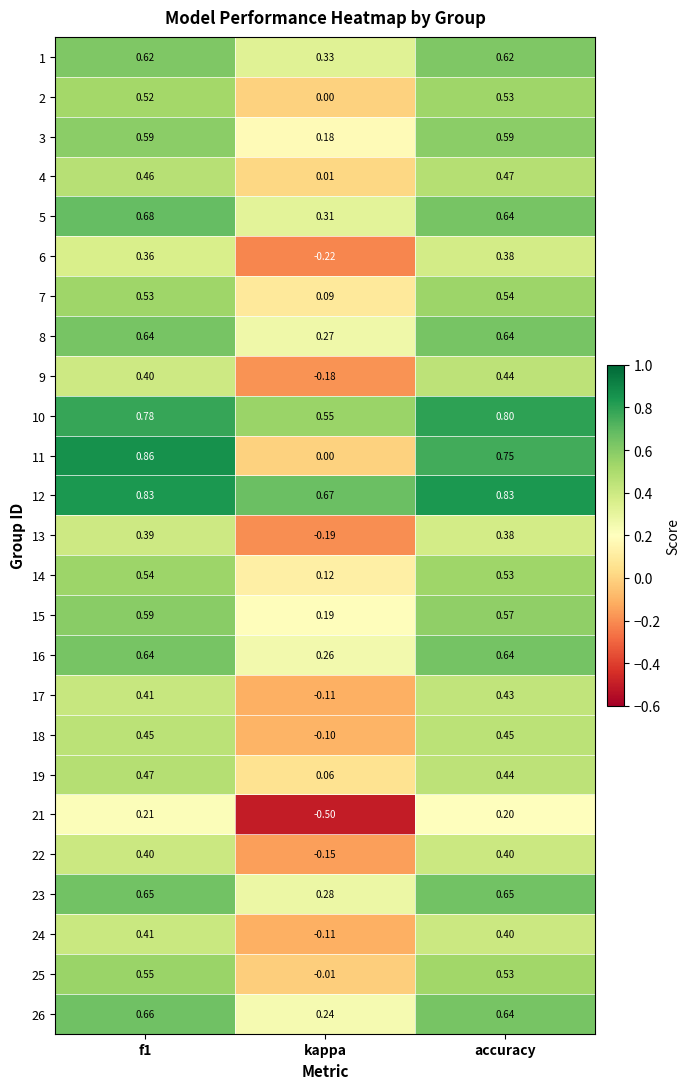

Which category has the lowest value in the 18 series?

kappa